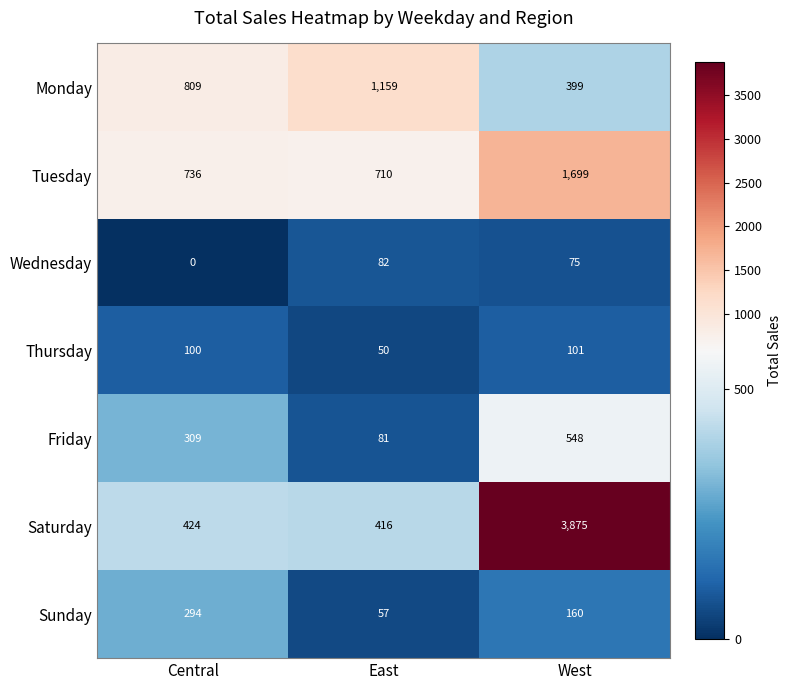

The Sunday series shows 77 at East. True or false?

False